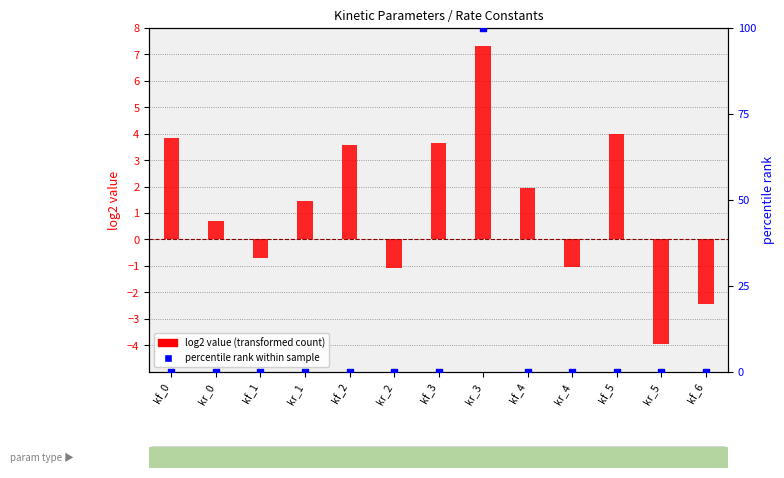

Which series reaches the minimum Y coordinate?

log2 value (transformed count)